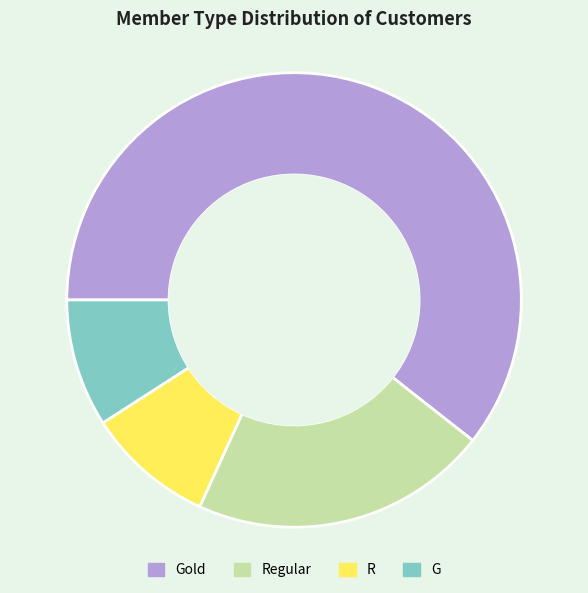

Is there any slice that represents more than half of the pie?

Yes